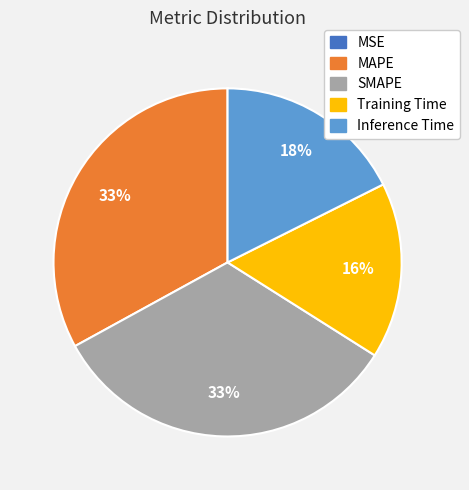

To the nearest percent, what is the difference between the largest and smallest slice percentages?

33%